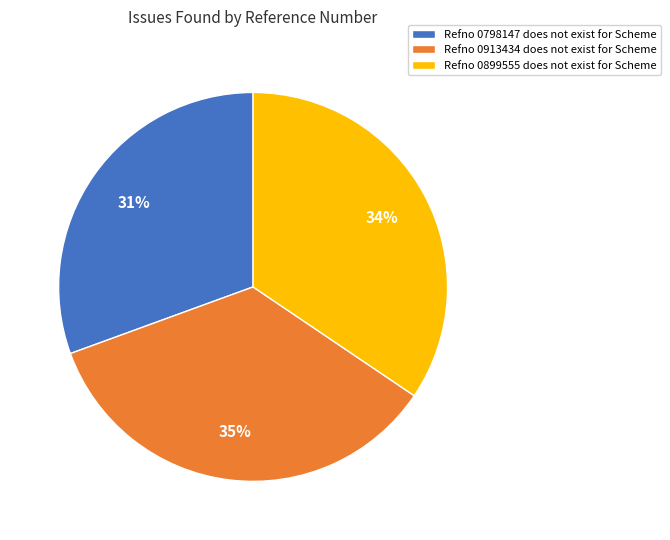

Does Refno 0798147 does not exist for Scheme represent more than half of the total?

No